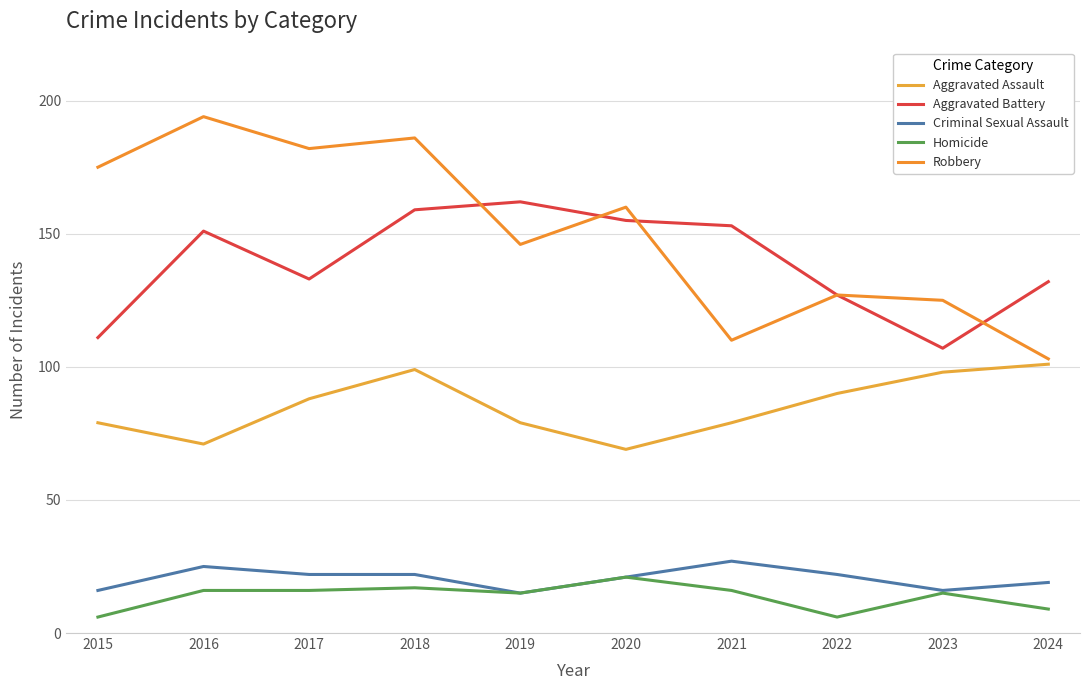

Which category has the highest value across all series?

2016